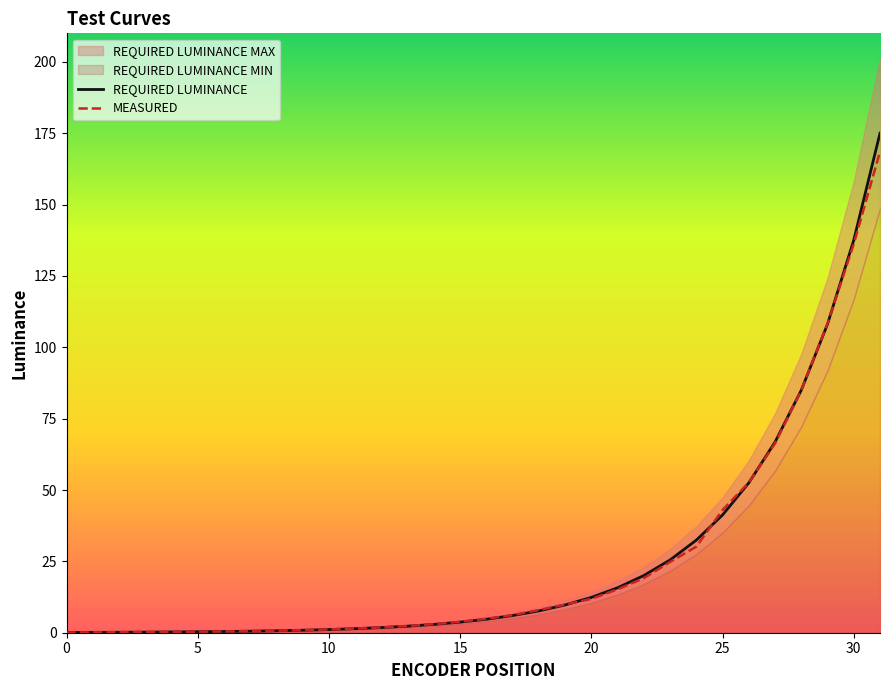

Reading left to right, list all the values displayed in this chart.

REQUIRED LUMINANCE: 0.1	0.1	0.2	0.2	0.3	0.3	0.4	0.5	0.7	0.9	1.1	1.4	1.8	2.3	2.9	3.7	4.7	6.0	7.6	9.7	12.4	15.7	20.0	25.5	32.4	41.3	52.5	66.8	85.0	108.1	137.6	175.0
MEASURED: 0.1	0.1	0.2	0.2	0.3	0.3	0.4	0.5	0.7	0.9	1.1	1.5	1.9	2.4	3.0	3.8	4.9	6.2	8.0	9.9	11.9	15.2	19.1	24.8	30.1	43.0	52.6	66.3	85.0	108.3	136.2	168.5